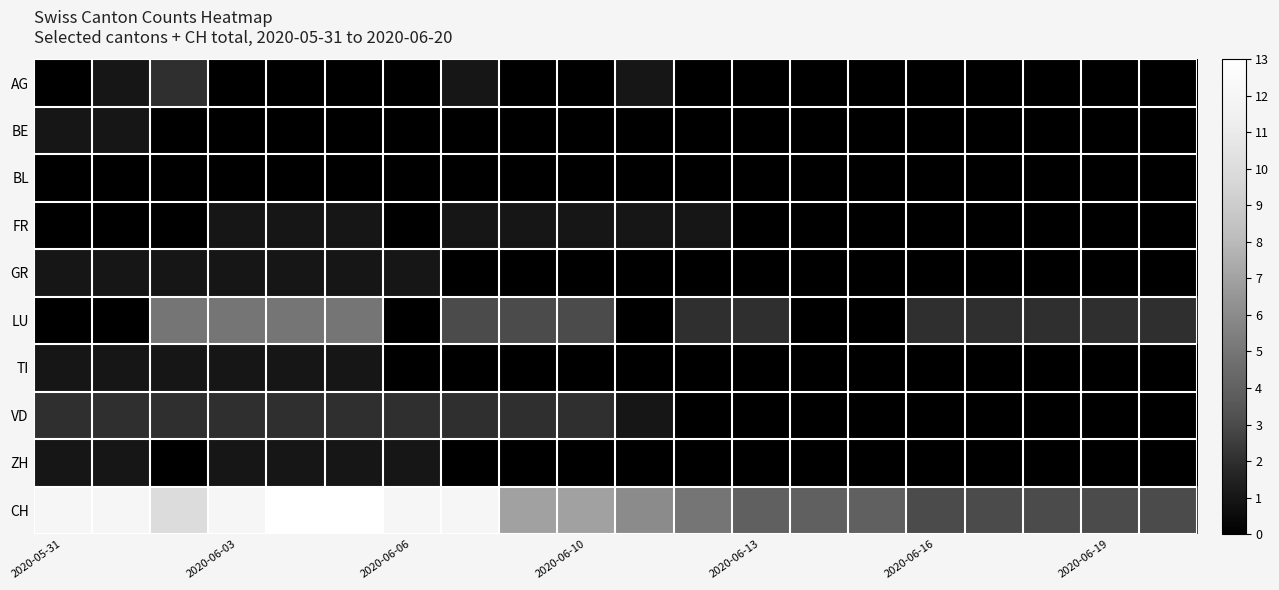

At how many categories does at least one series exceed 8?

8